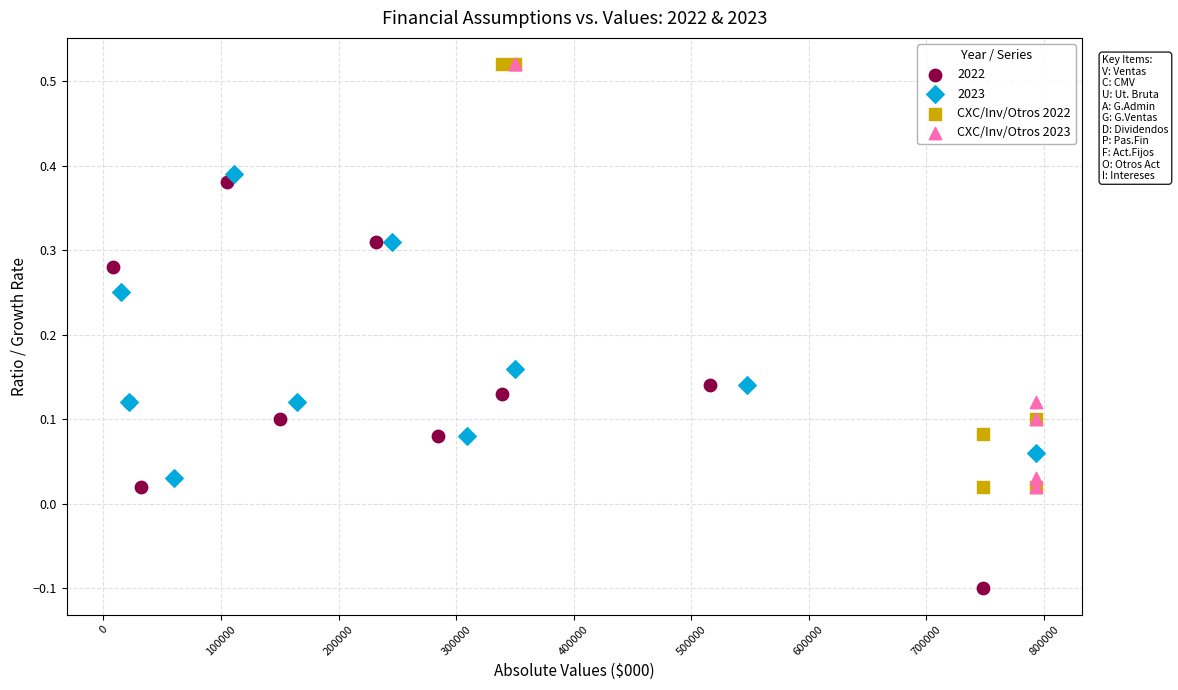

What are all the series names shown in the legend?

2022, 2023, CXC/Inv/Otros 2022, CXC/Inv/Otros 2023